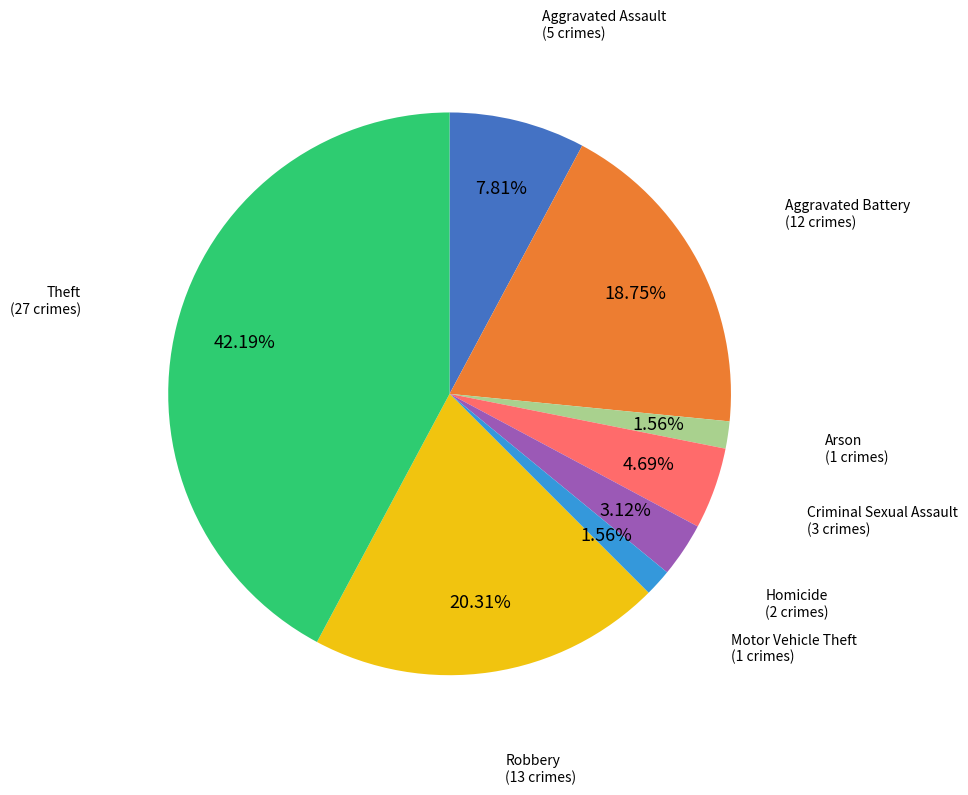

Is there any slice that represents more than half of the pie?

No